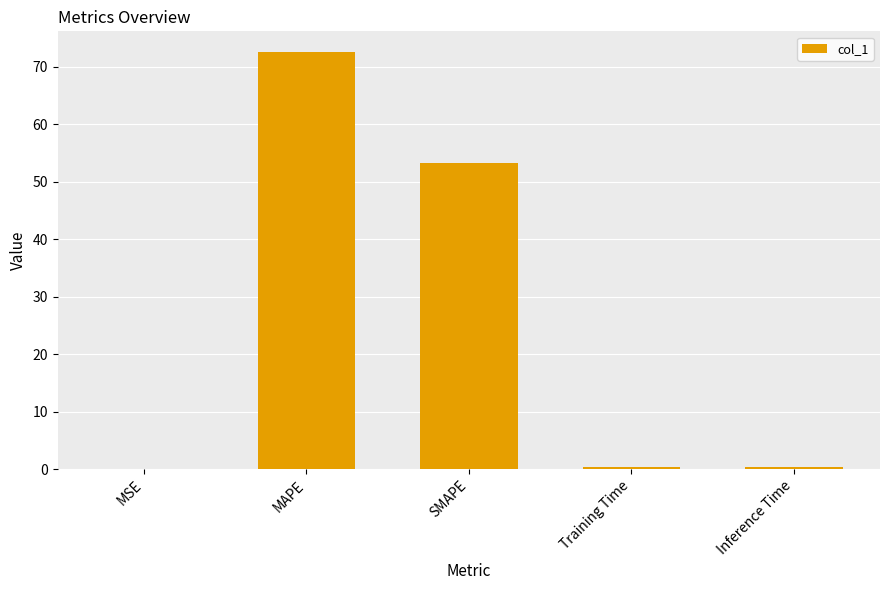

At which label is the value closest to 36?

SMAPE